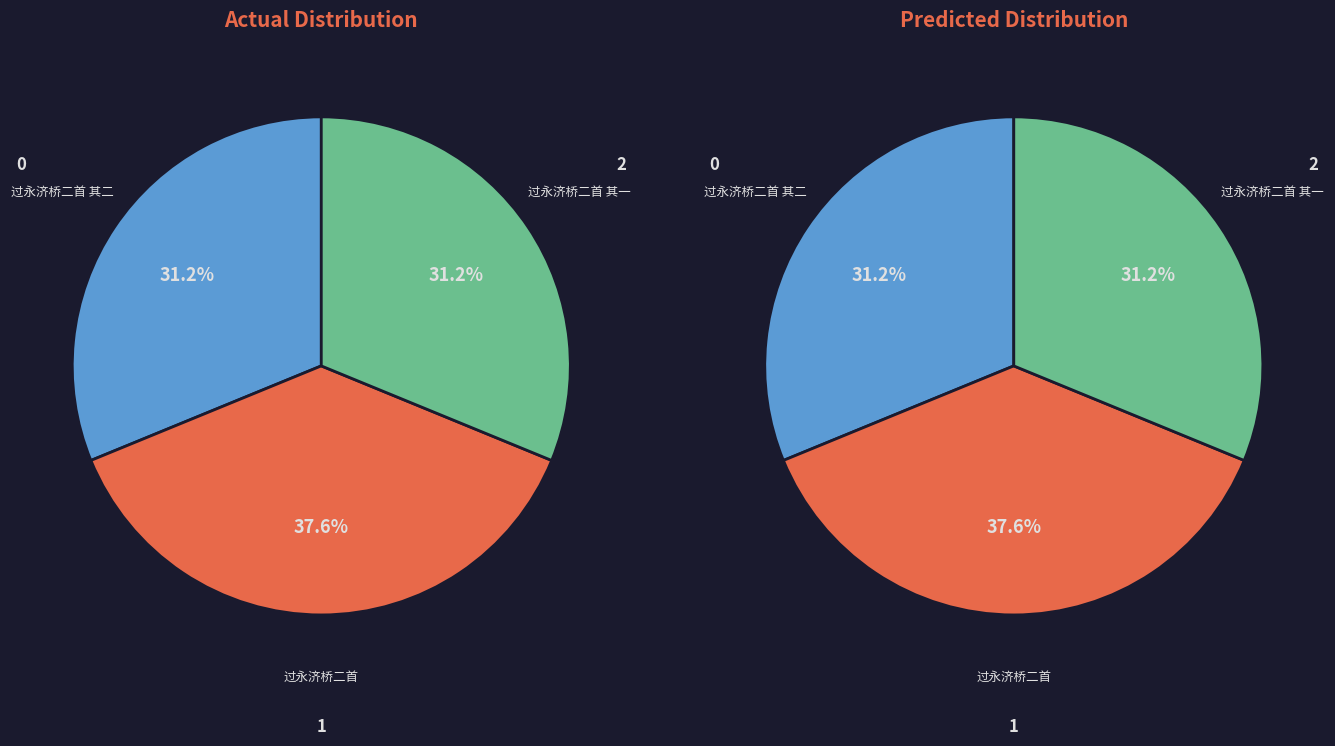

What percentage do 过永济桥二首 其二 and 过永济桥二首 together represent?

68.8%